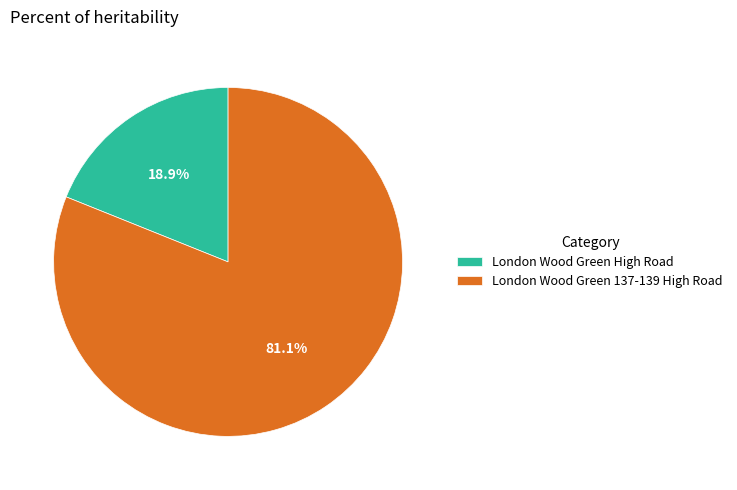

Which slice is the largest?

London Wood Green 137-139 High Road